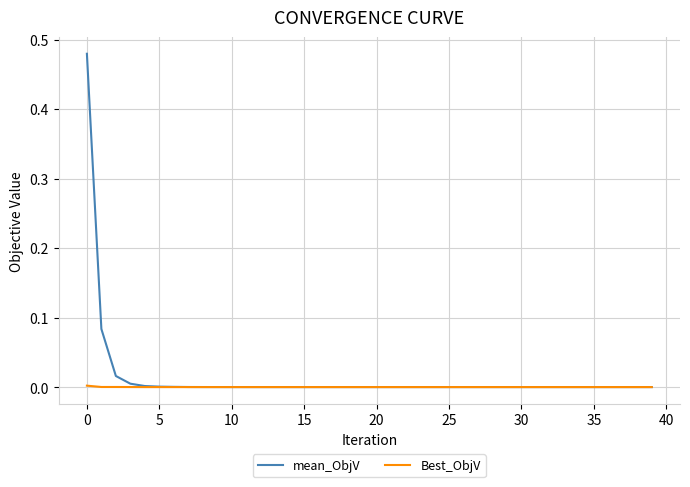

What are all the series names shown in the legend?

mean_ObjV, Best_ObjV